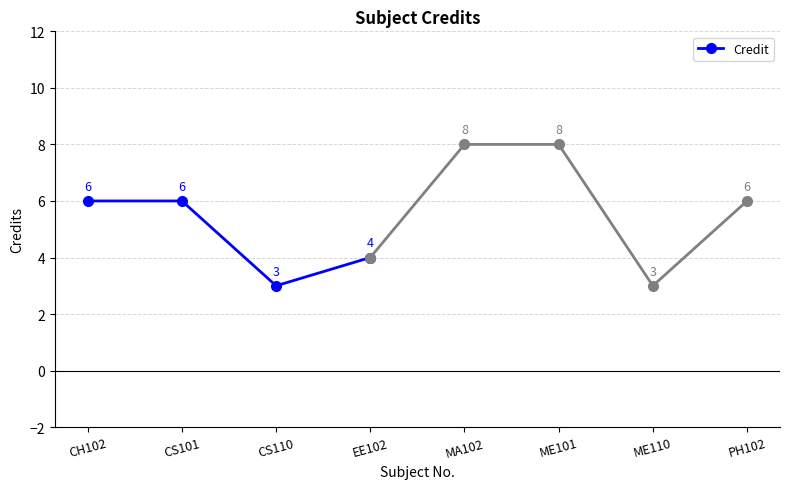

What position from the right is EE102?

1